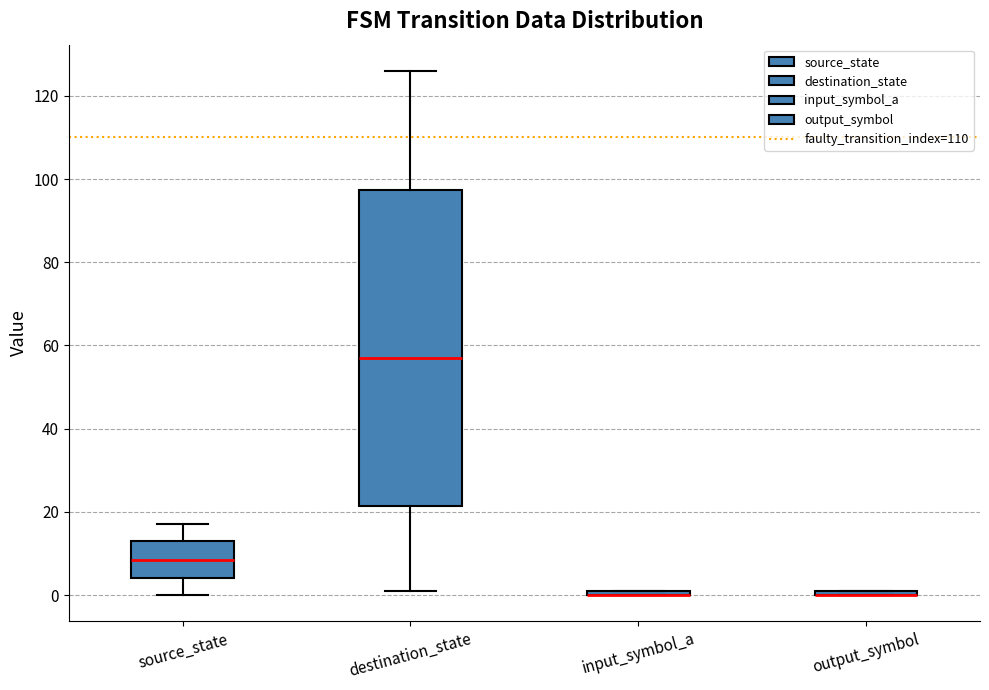

Where is the upper edge of the box for destination_state on the y-axis? The values are not printed on the chart, so give them approximately, as read against the axis.

98